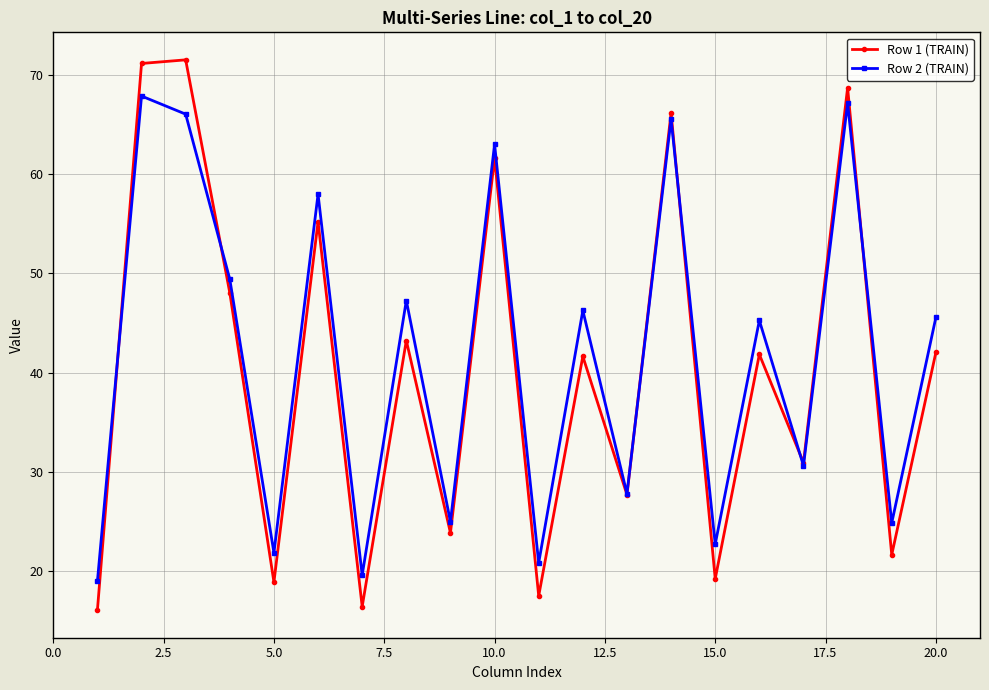

What is the value of the Row 2 (TRAIN) point at the 19th from the left?

24.9